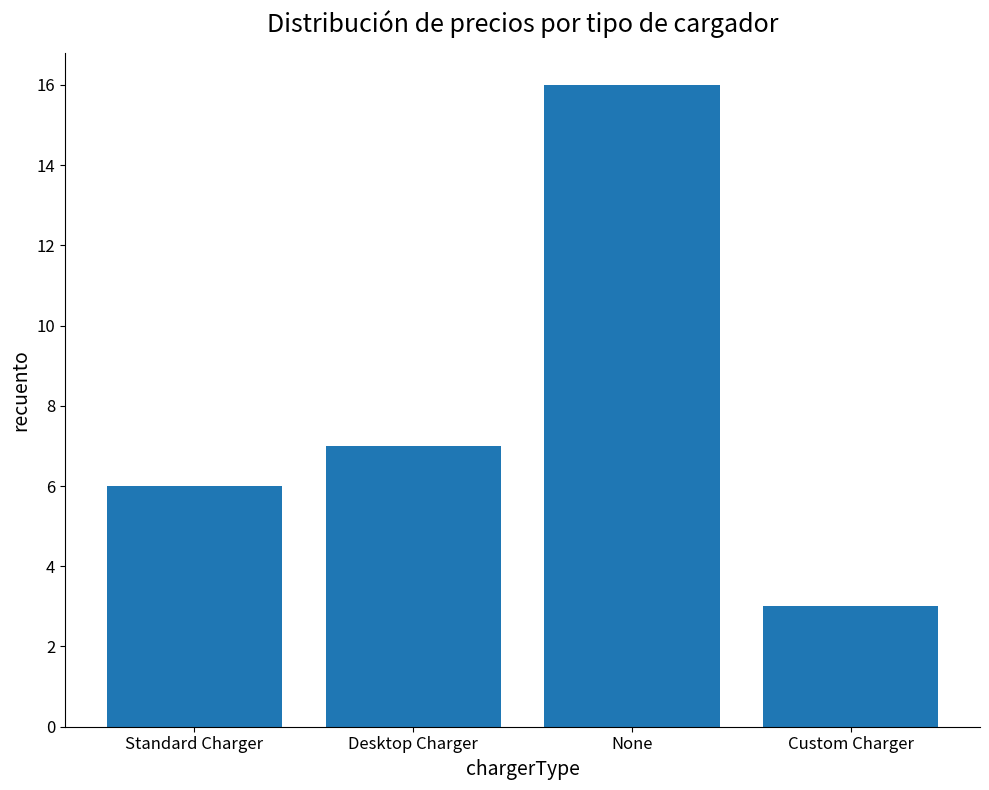

What is the sum of all values?

32